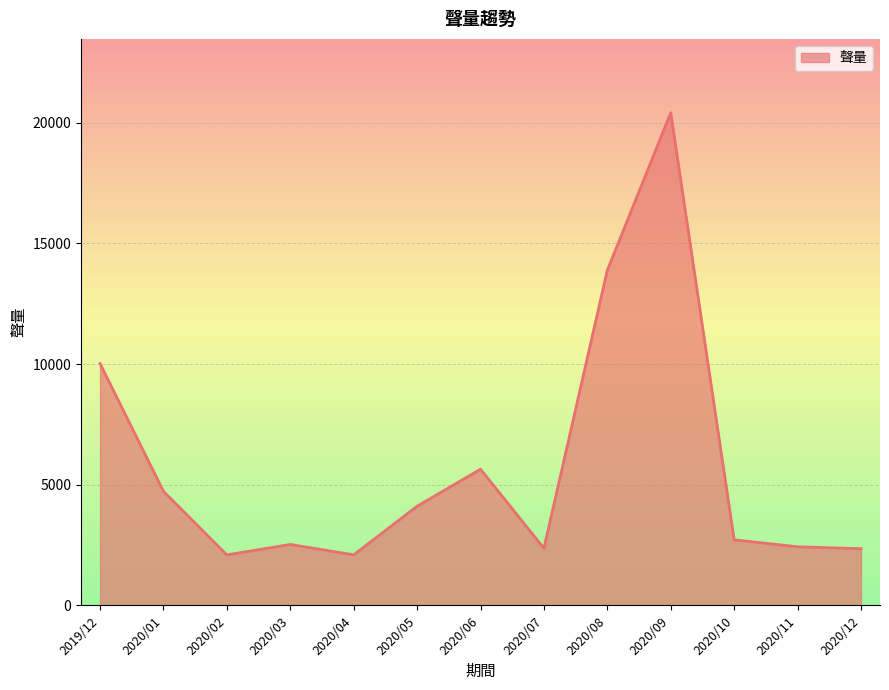

What is the ratio of the value at 2020/05 to the value at 2020/04?

2.0